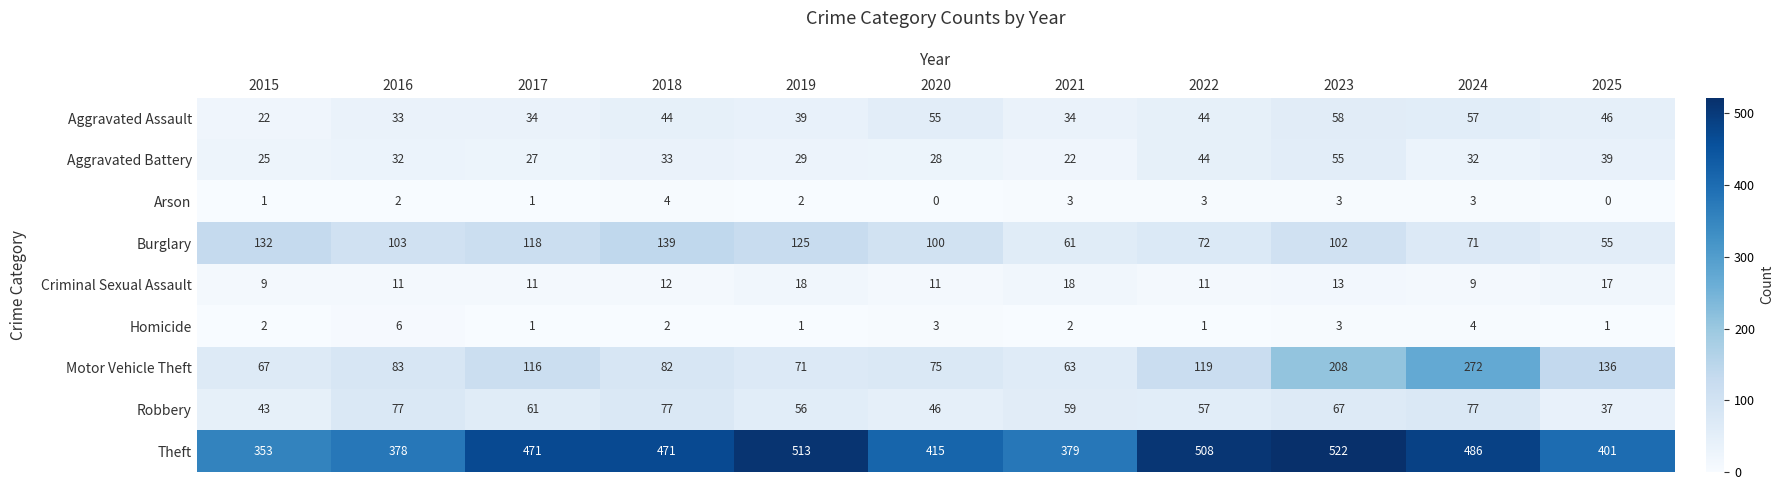

What is the difference between the highest and lowest values at 2016?

376